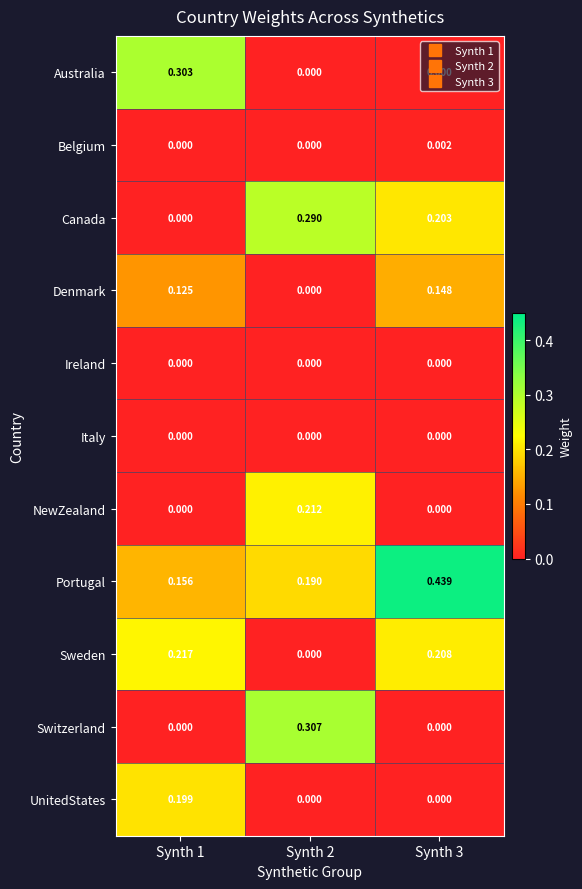

Is the value of Canada at Synth 2 greater than the value of Ireland at Synth 2?

Yes